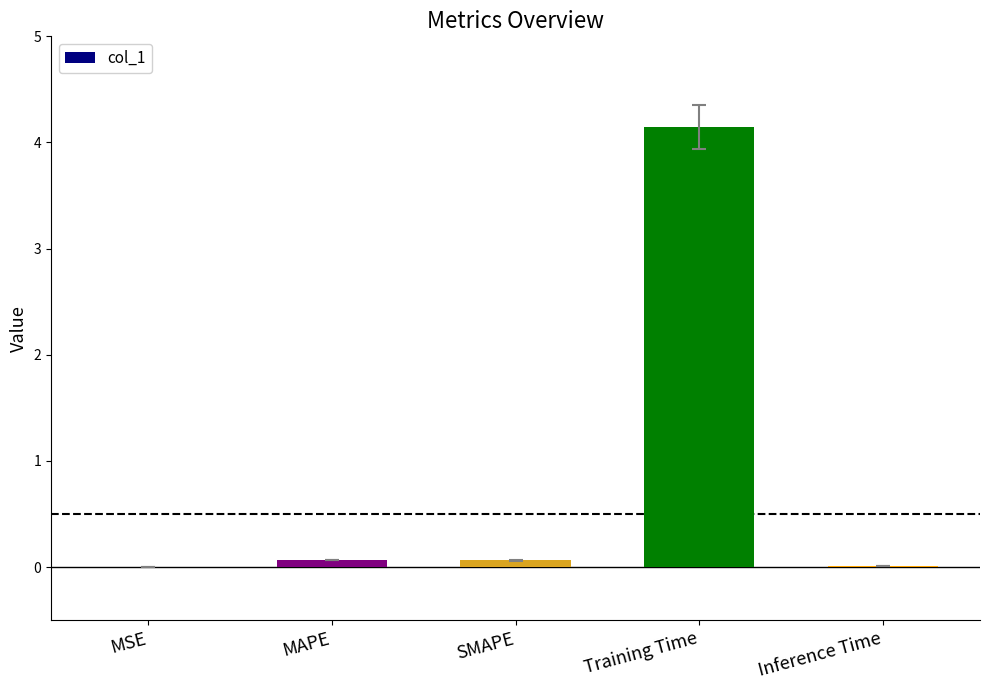

Which has a higher value, Training Time or SMAPE?

Training Time